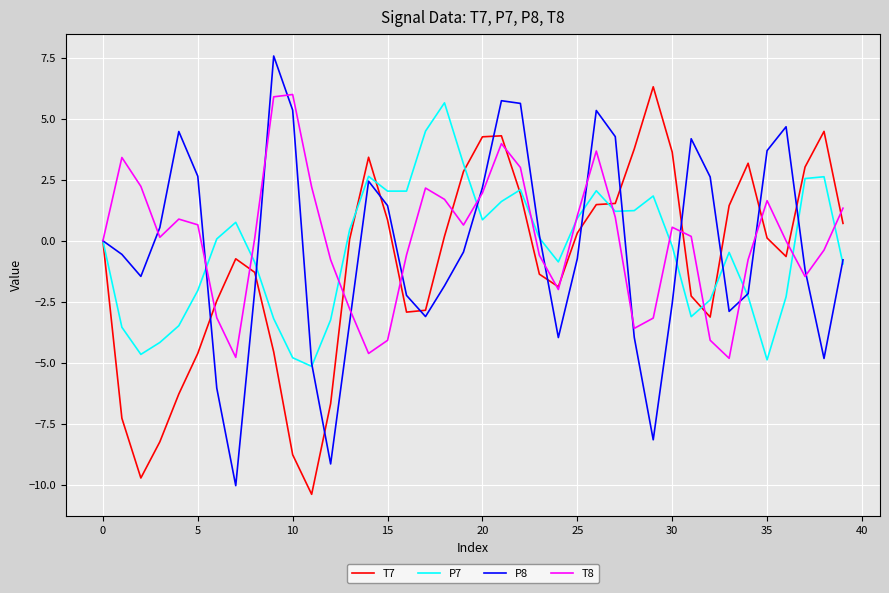

What is the lowest value of the T7 series?

-10.4